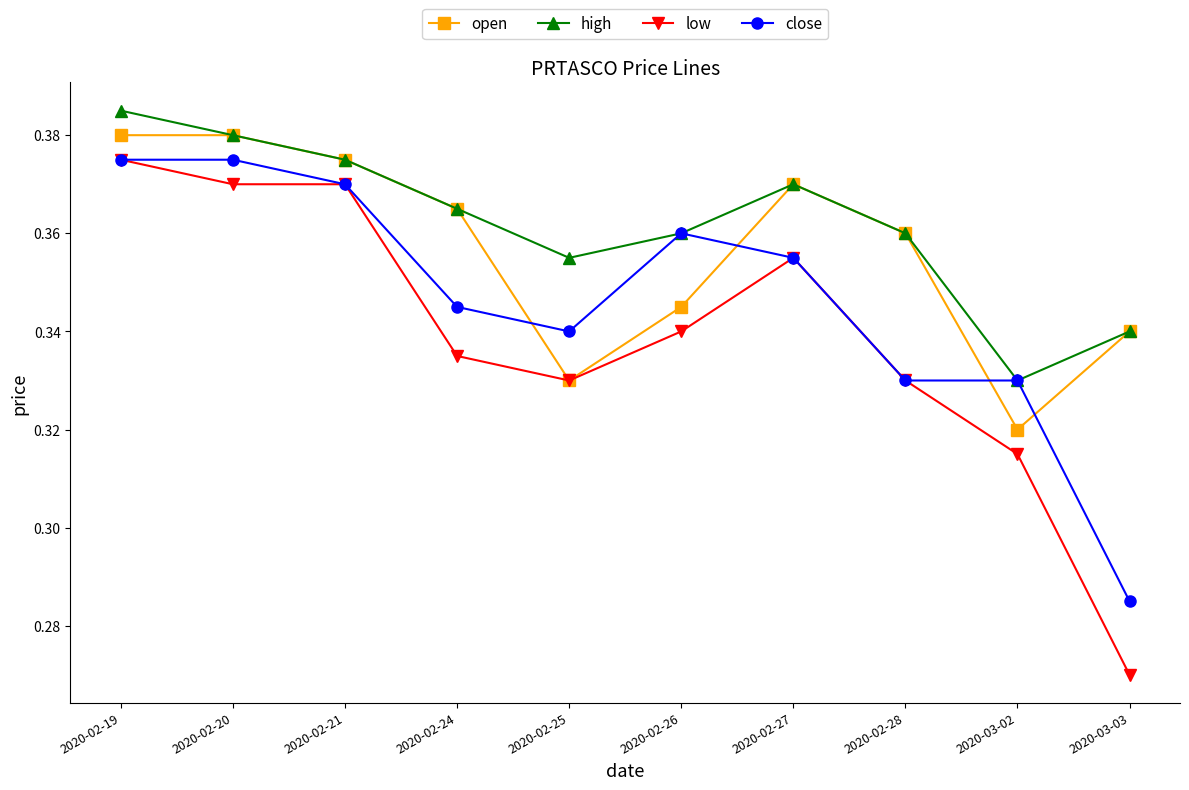

How many lines are shown in the chart?

4